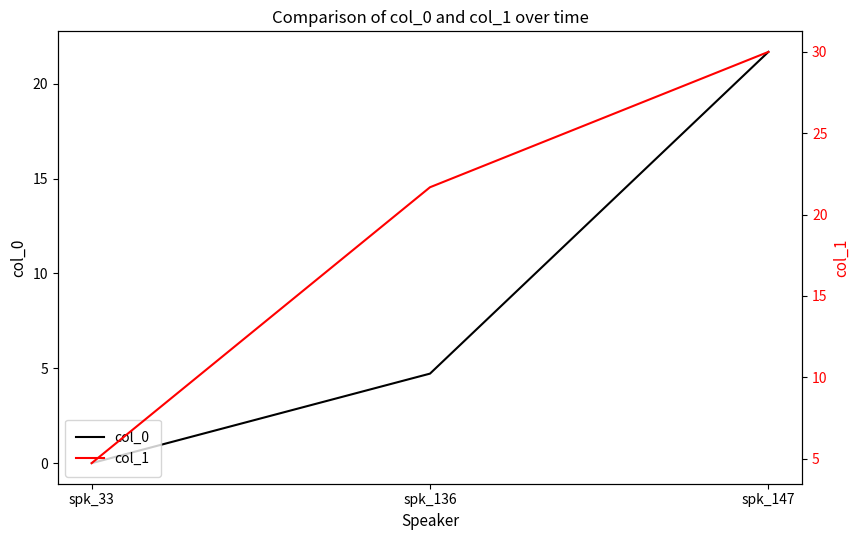

At spk_147, list the series in order from smallest to largest.

col_0, col_1